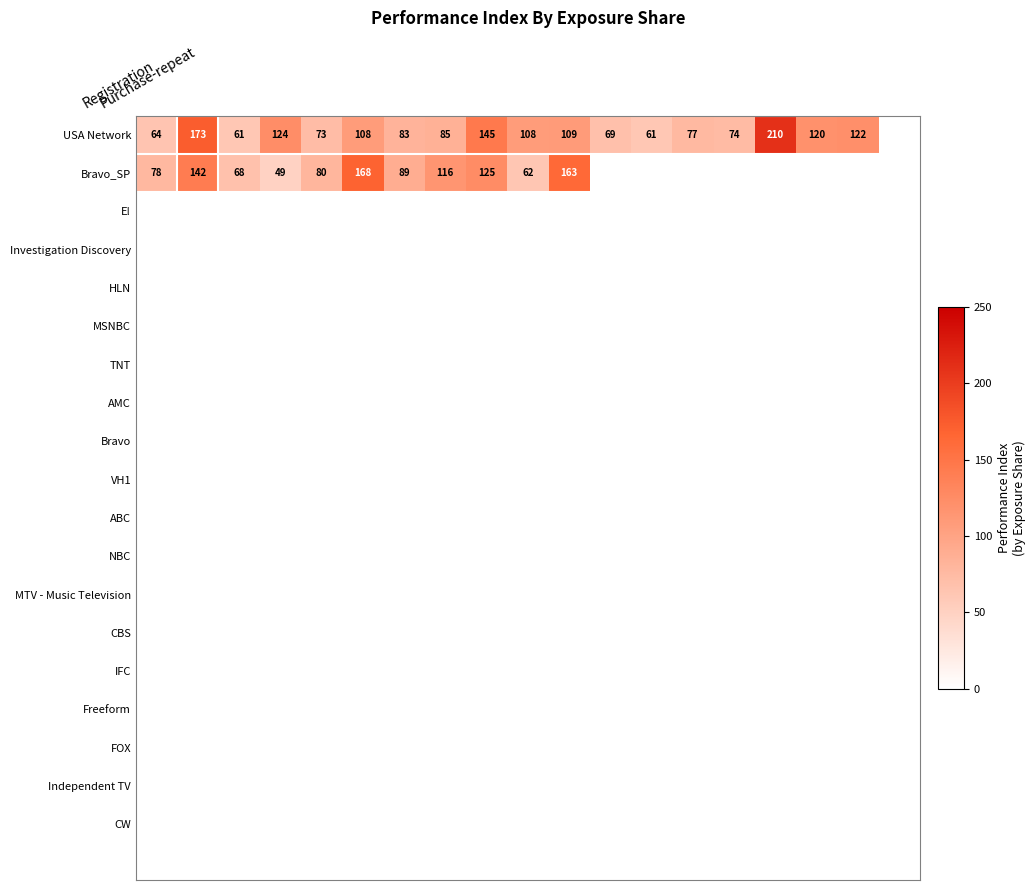

At which category does the chart reach its peak across all series?

15